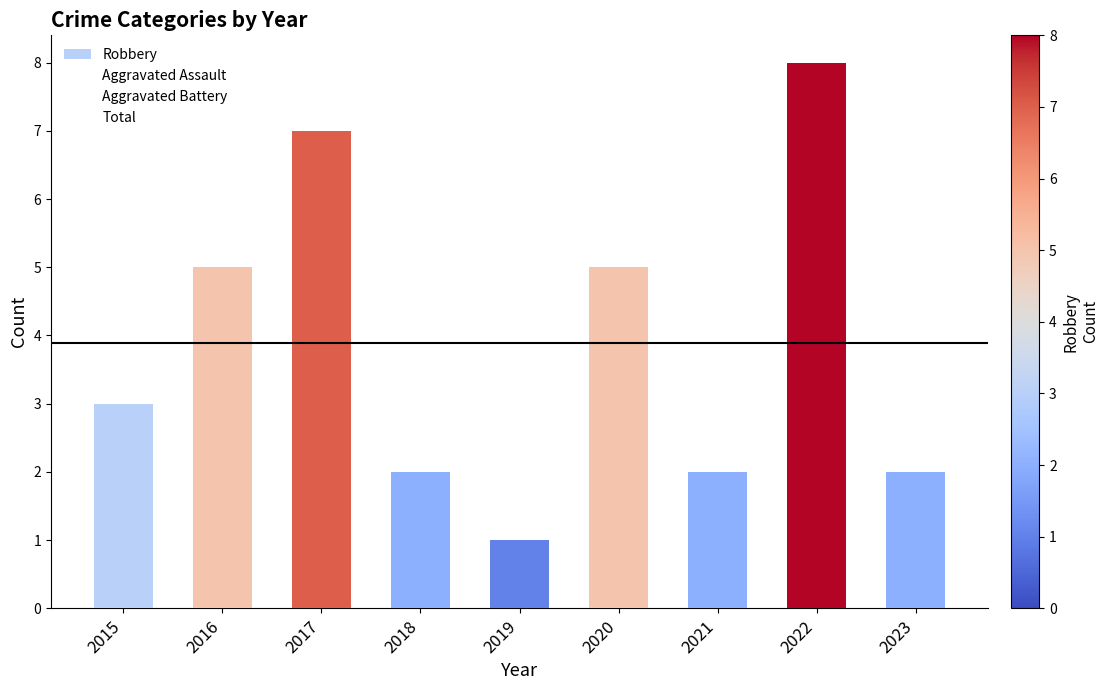

The chart shows a value of 3 at 2015. True or false?

True